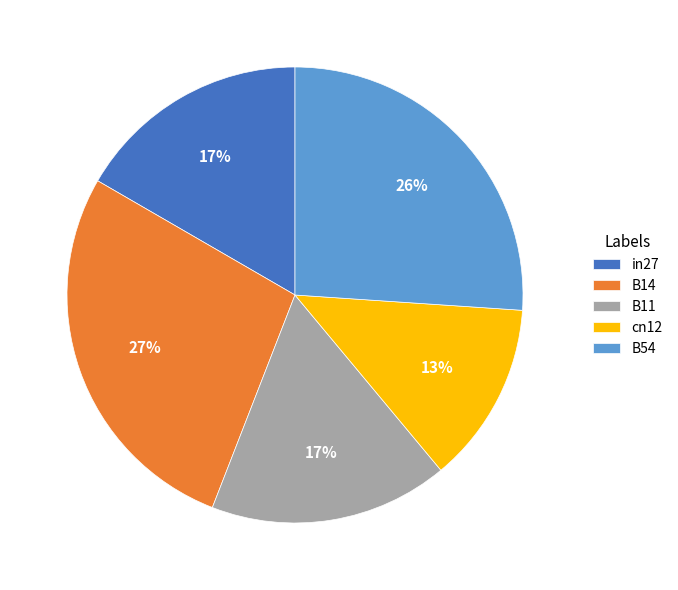

How many slices are in this pie chart?

5